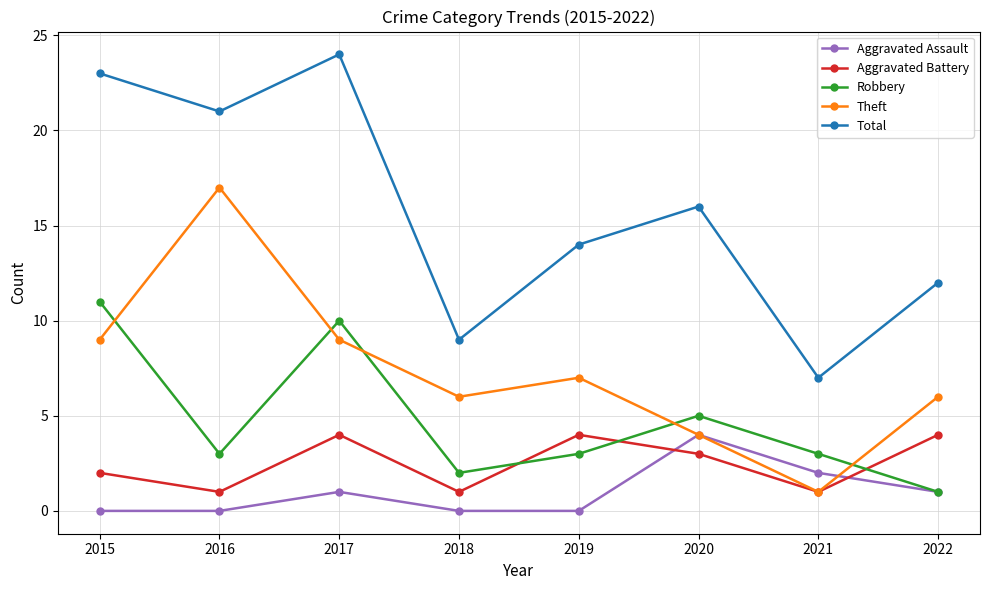

Reading left to right, extract all data points from this chart.

Aggravated Assault: 0	0	1	0	0	4	2	1
Aggravated Battery: 2	1	4	1	4	3	1	4
Robbery: 11	3	10	2	3	5	3	1
Theft: 9	17	9	6	7	4	1	6
Total: 23	21	24	9	14	16	7	12